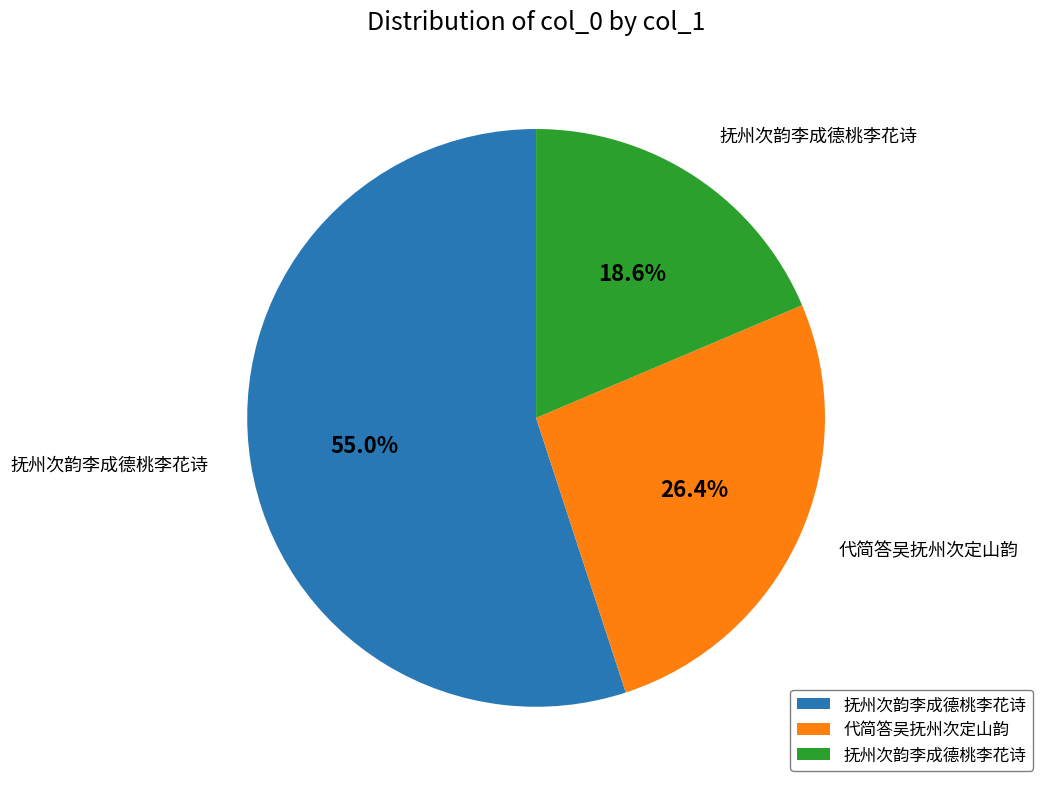

To the nearest percent, what is the difference between the largest and smallest slice percentages?

36%